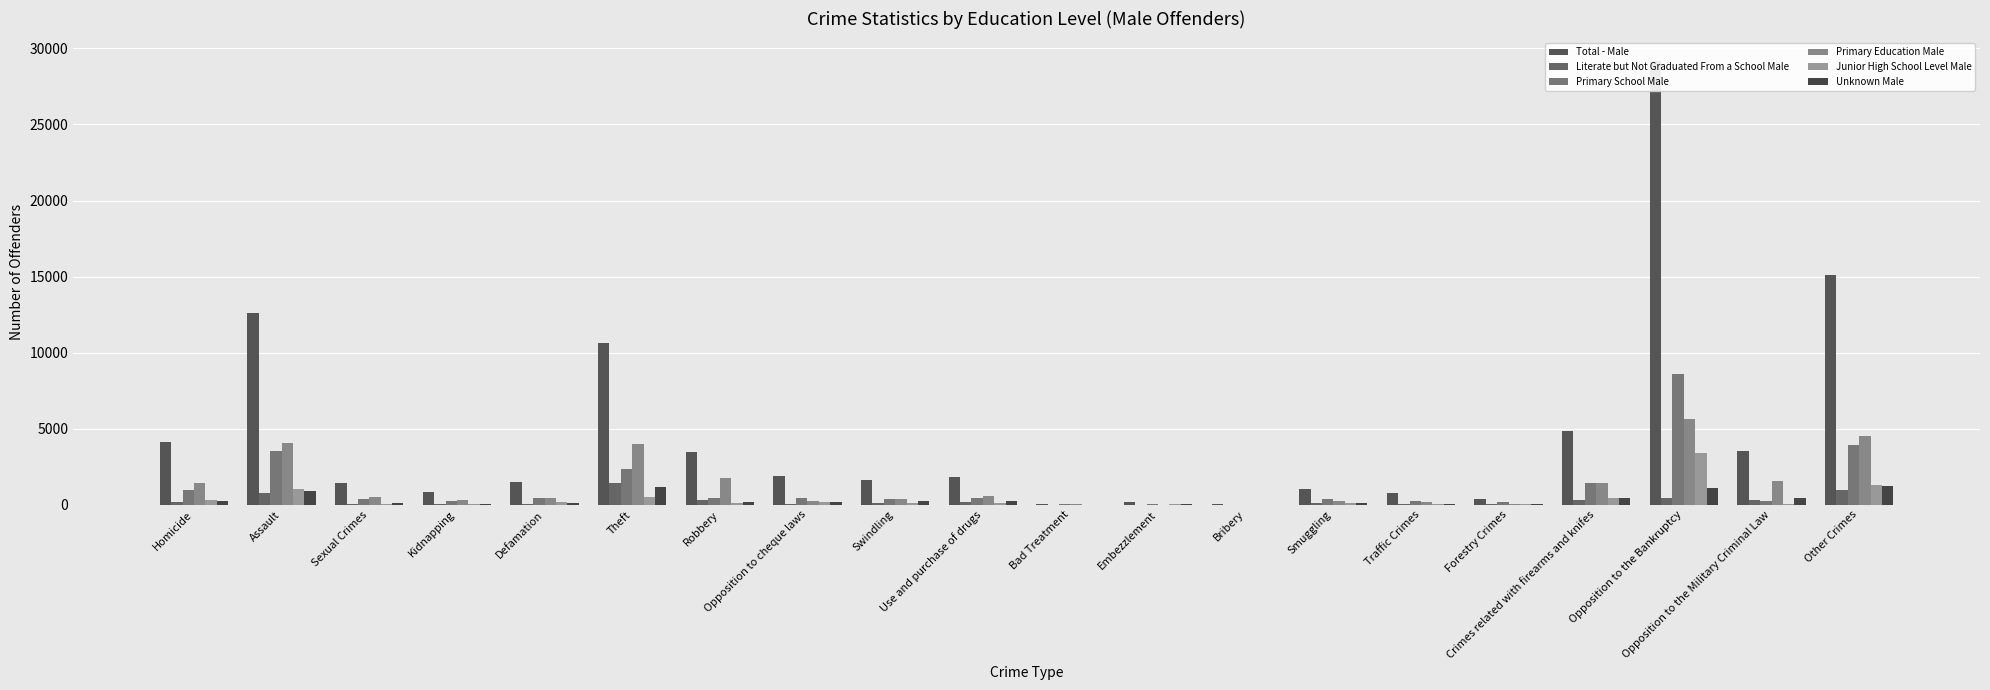

What is the label of the 4th bar from the right?

Crimes related with firearms and knifes